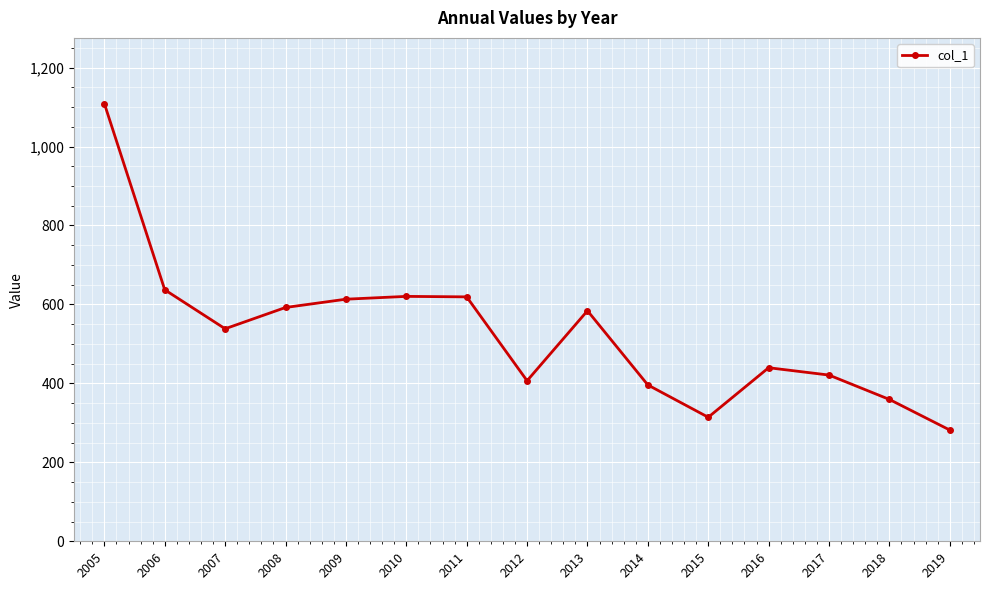

What value does the data have at 2018?

359.3